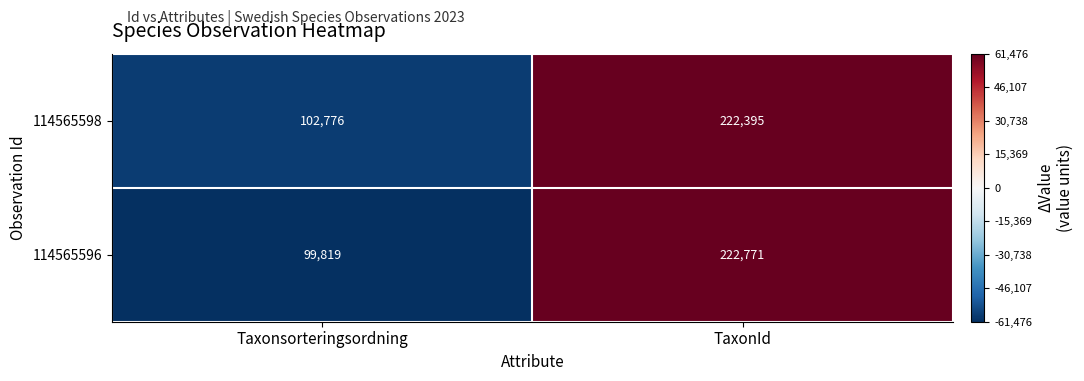

List the labels in order of 114565598 value, largest first.

TaxonId, Taxonsorteringsordning